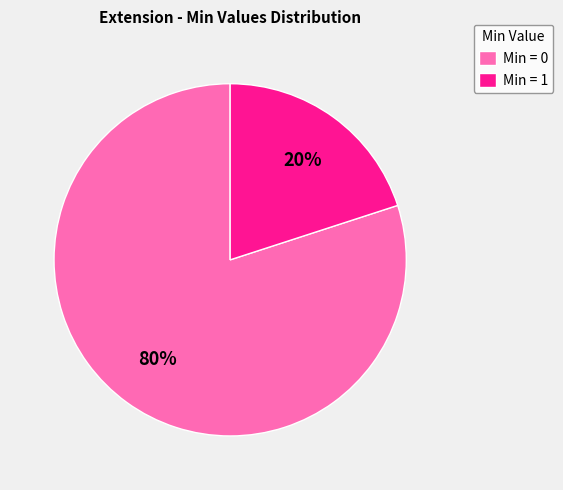

Is the sum of Min = 1 and Min = 0 greater than half?

Yes